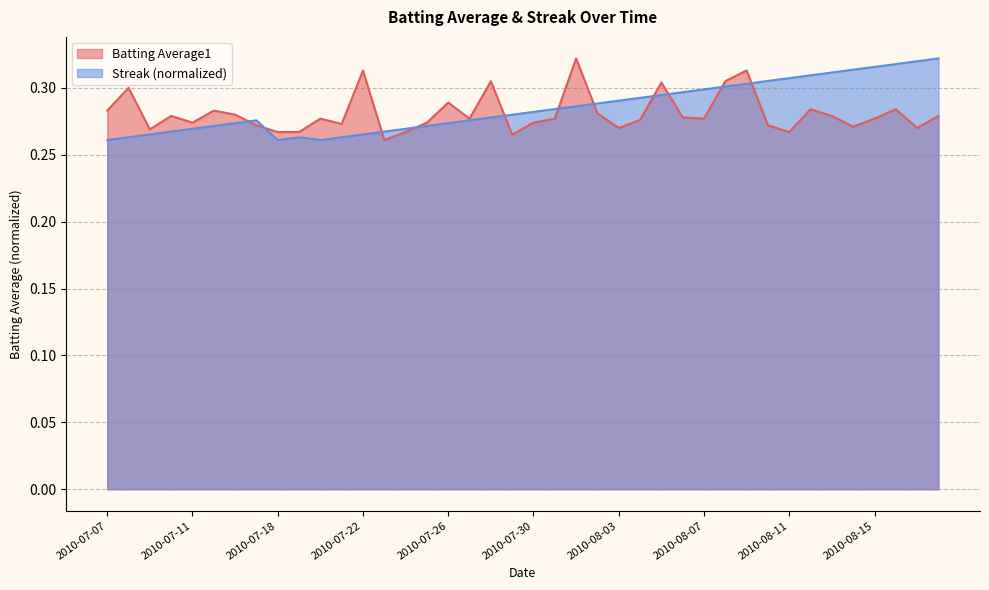

Rank the series at 2010-08-14 from highest to lowest value.

Streak, Batting Average1